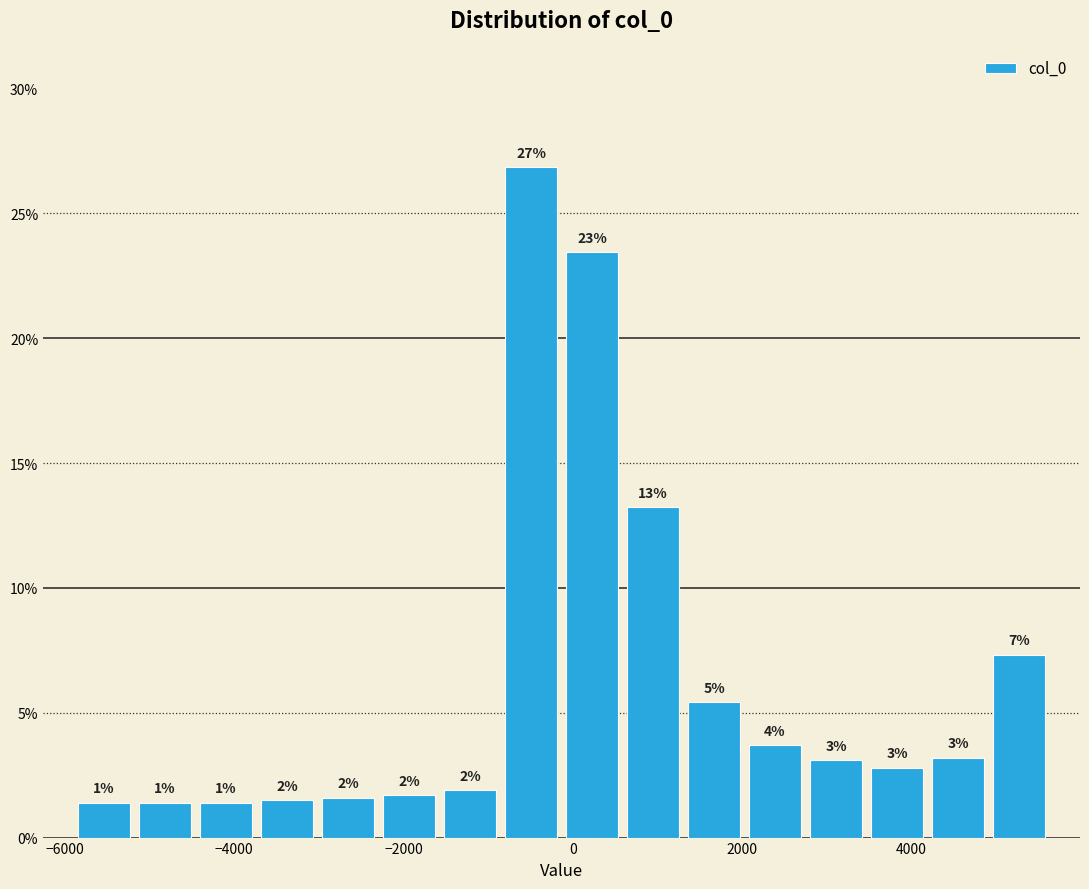

Read against the x-axis, roughly where is the centre of the tallest bar?

-400